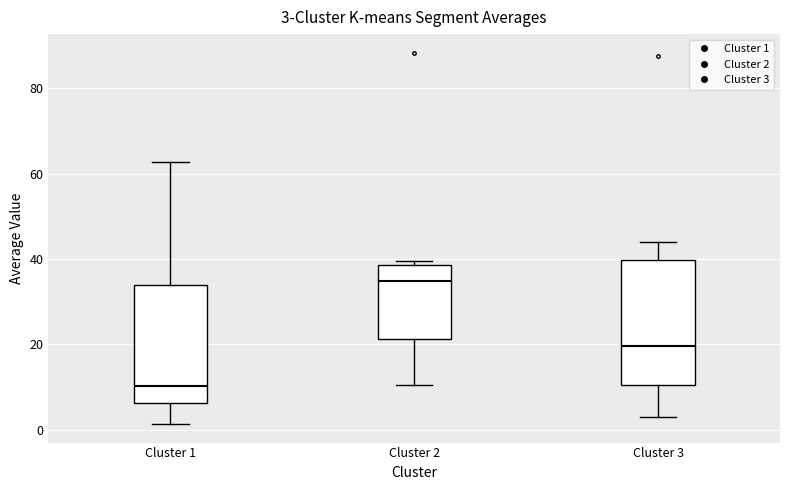

Which box has the highest median line?

Cluster 2